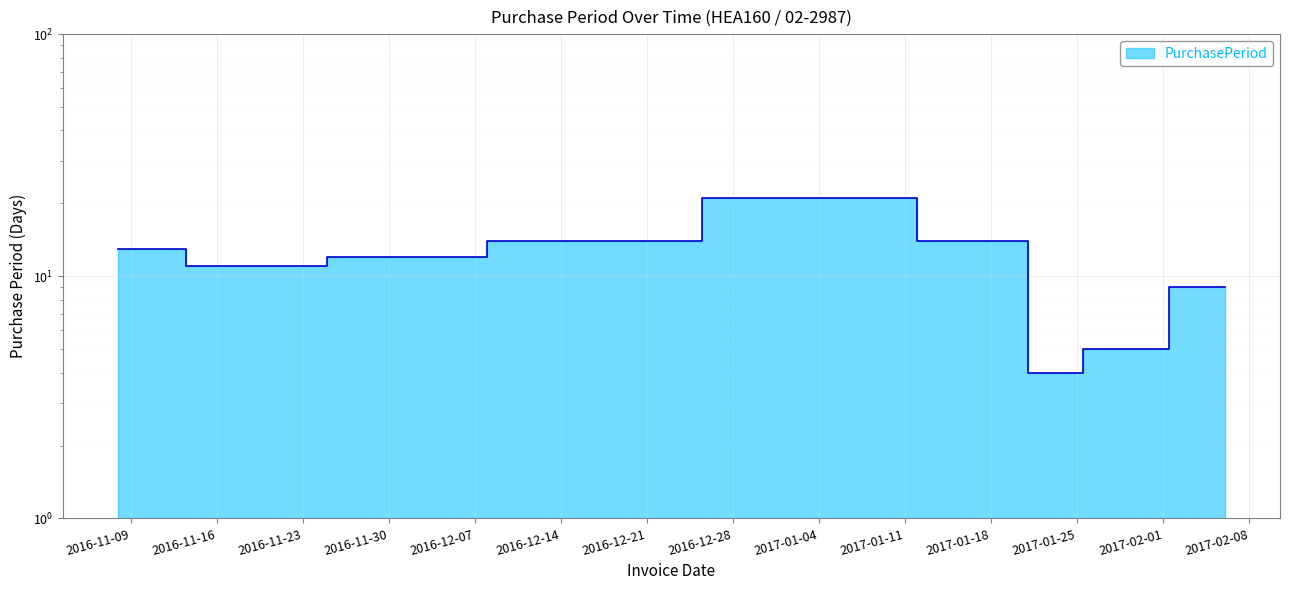

Reading left to right, what are all the values shown in this chart?

13	11	12	14	21	14	4	5	9